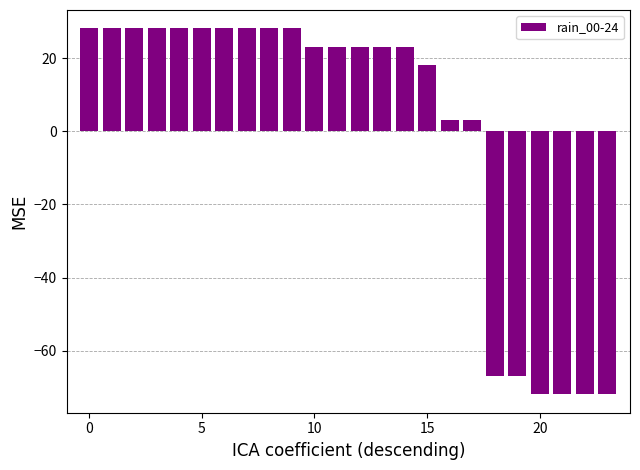

What is the maximum value shown in the chart?

28.1